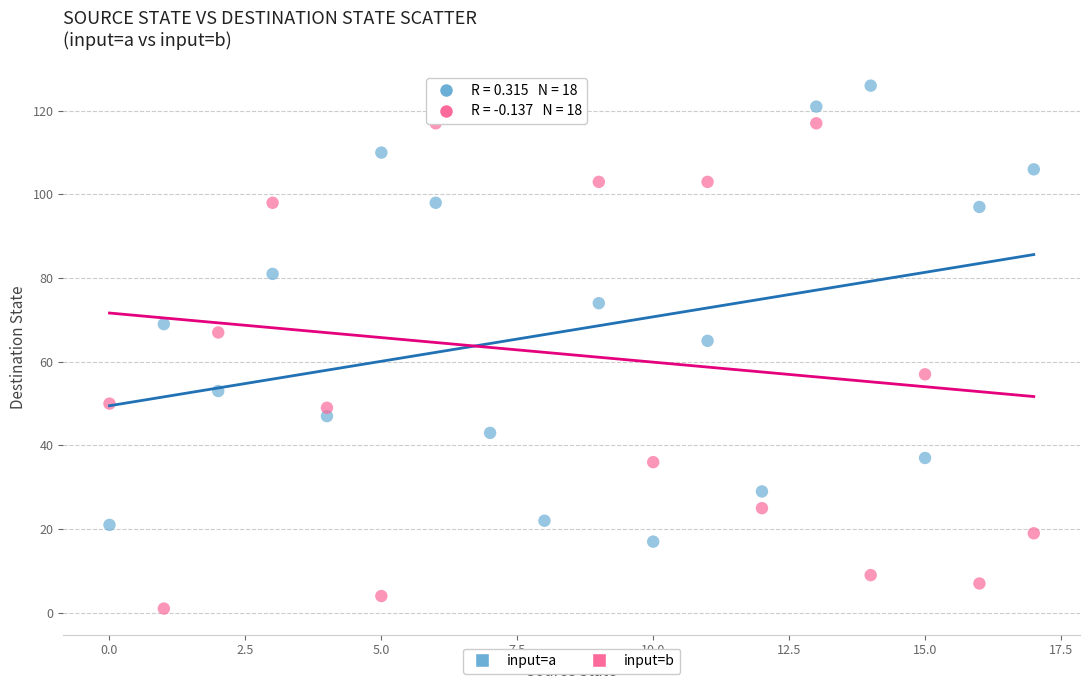

In the input=b series, what Y value is closest to 63?

67